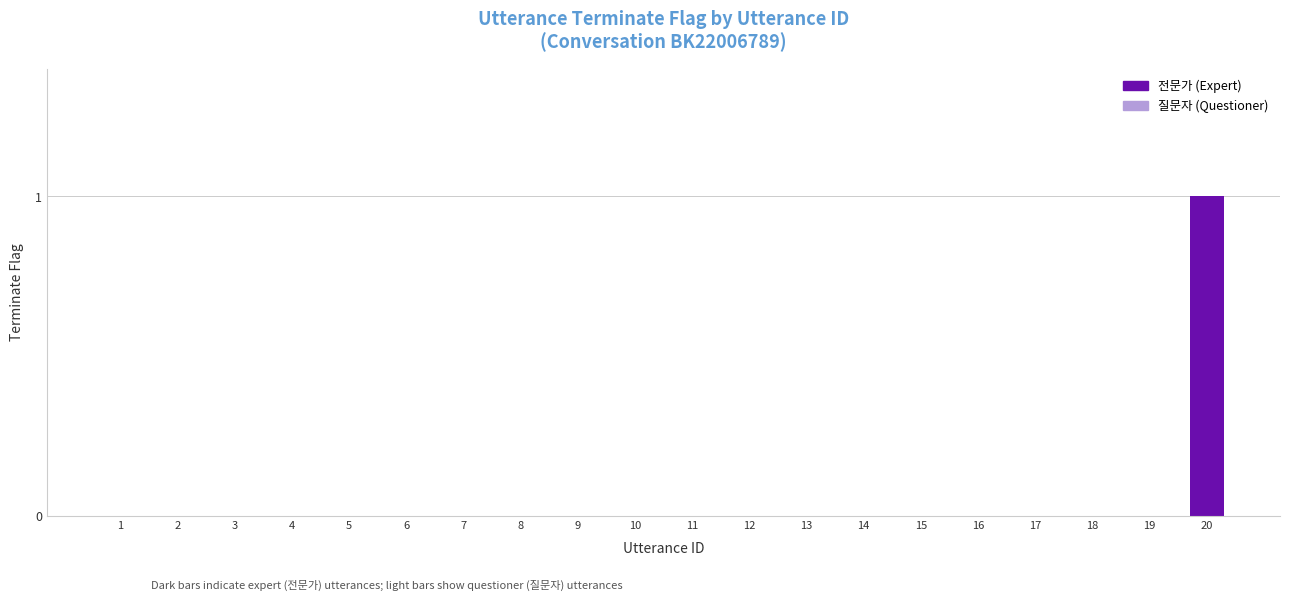

Reading left to right, list all the values displayed in this chart.

1=0	2=0	3=0	4=0	5=0	6=0	7=0	8=0	9=0	10=0	11=0	12=0	13=0	14=0	15=0	16=0	17=0	18=0	19=0	20=1